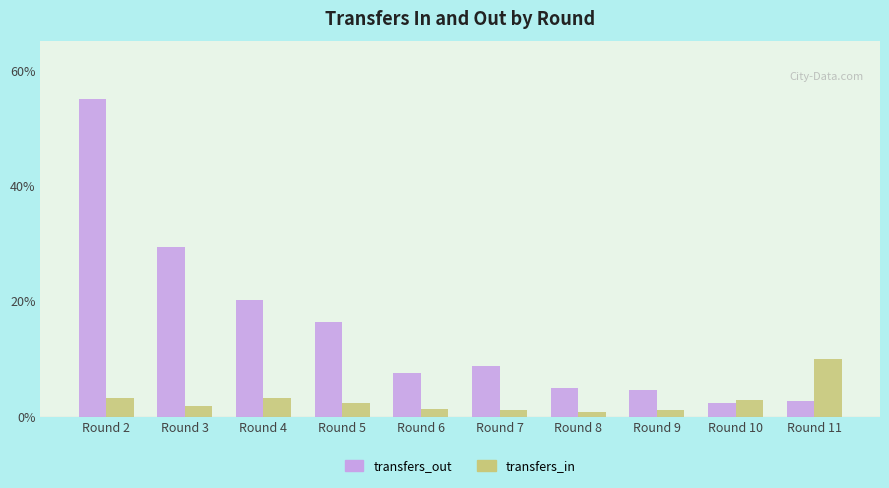

At how many categories does at least one series exceed 22?

2